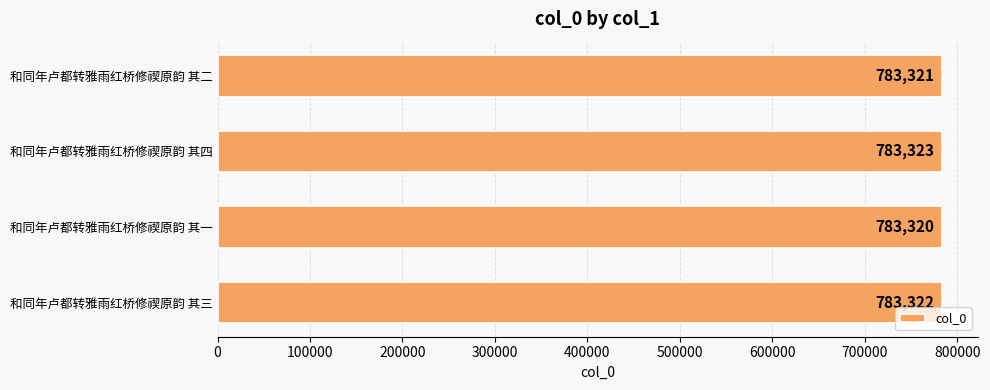

What is the ratio of the value at 和同年卢都转雅雨红桥修禊原韵 其一 to the value at 和同年卢都转雅雨红桥修禊原韵 其三?

1.0